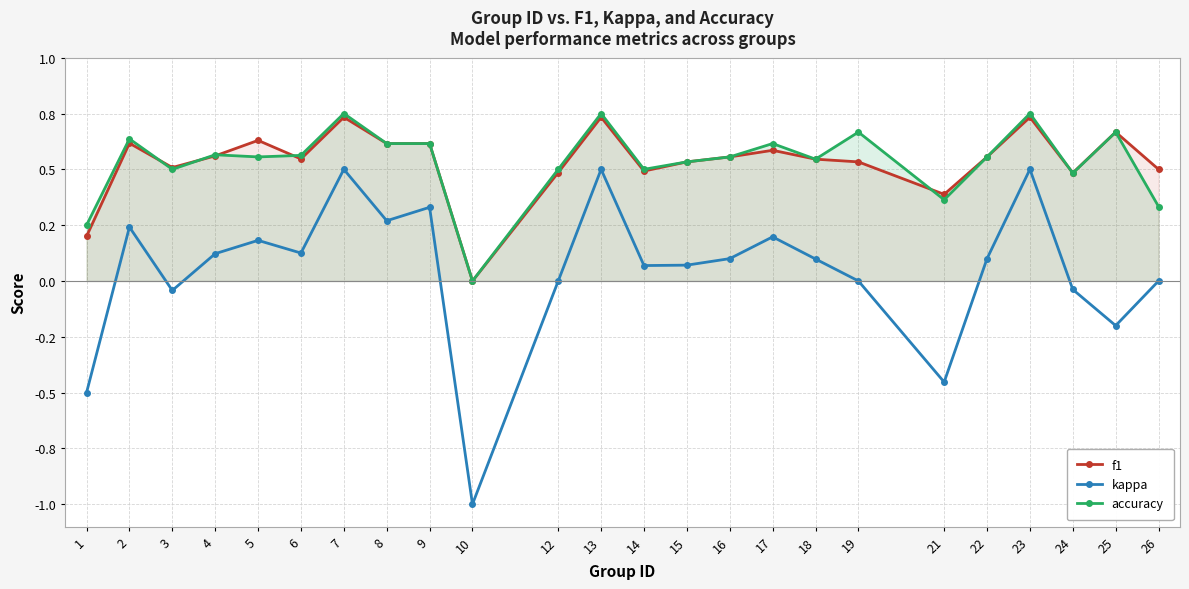

Reading left to right, list all the values displayed in this chart.

f1: 0.2	0.6	0.5	0.6	0.6	0.5	0.7	0.6	0.6	0.0	0.5	0.7	0.5	0.5	0.6	0.6	0.5	0.5	0.4	0.6	0.7	0.5	0.7	0.5
kappa: -0.5	0.2	-0.0	0.1	0.2	0.1	0.5	0.3	0.3	-1.0	0.0	0.5	0.1	0.1	0.1	0.2	0.1	0.0	-0.5	0.1	0.5	-0.0	-0.2	0.0
accuracy: 0.2	0.6	0.5	0.6	0.6	0.6	0.8	0.6	0.6	0.0	0.5	0.8	0.5	0.5	0.6	0.6	0.5	0.7	0.4	0.6	0.8	0.5	0.7	0.3